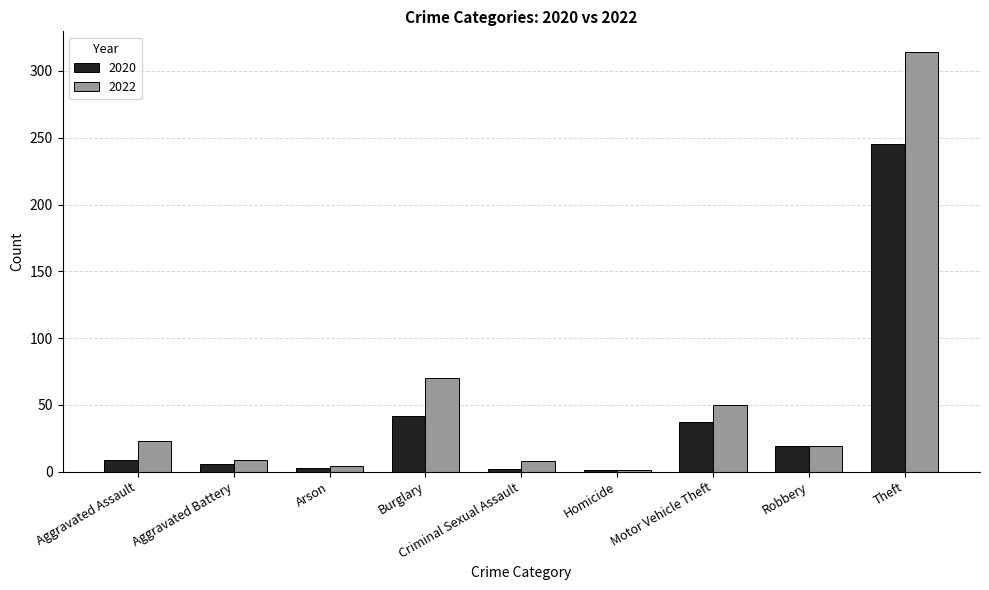

At Theft, list the series in order from smallest to largest.

2020, 2022